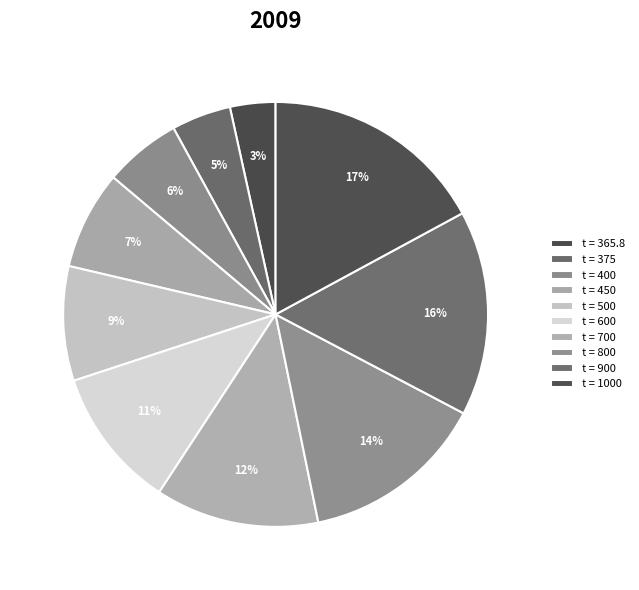

Does any single category account for the majority?

No